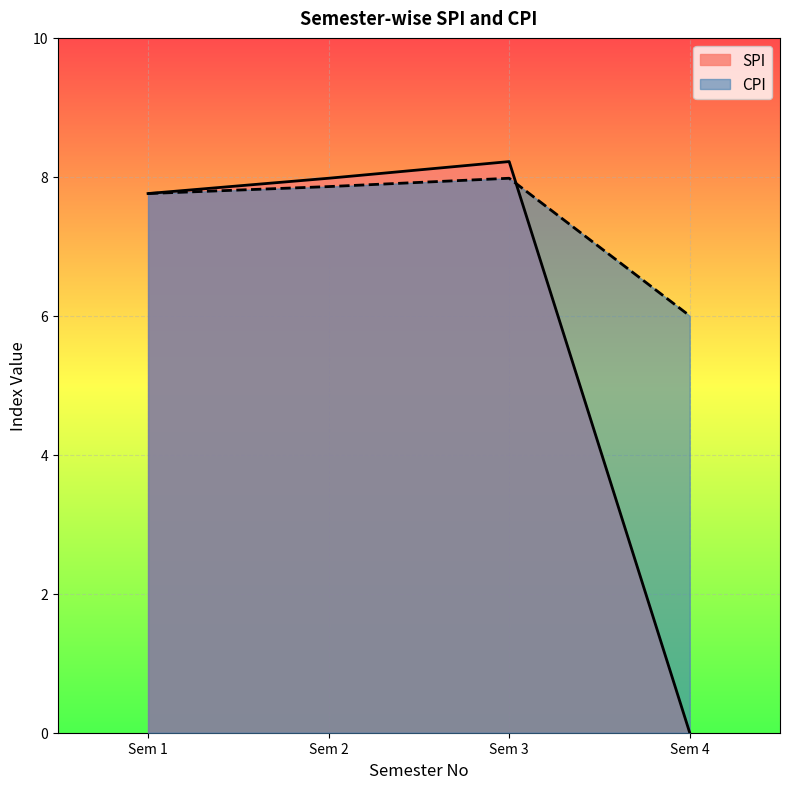

Reading left to right, extract all data points from this chart.

SPI: 7.8	8.0	8.2	0.0
CPI: 7.8	7.9	8.0	6.0